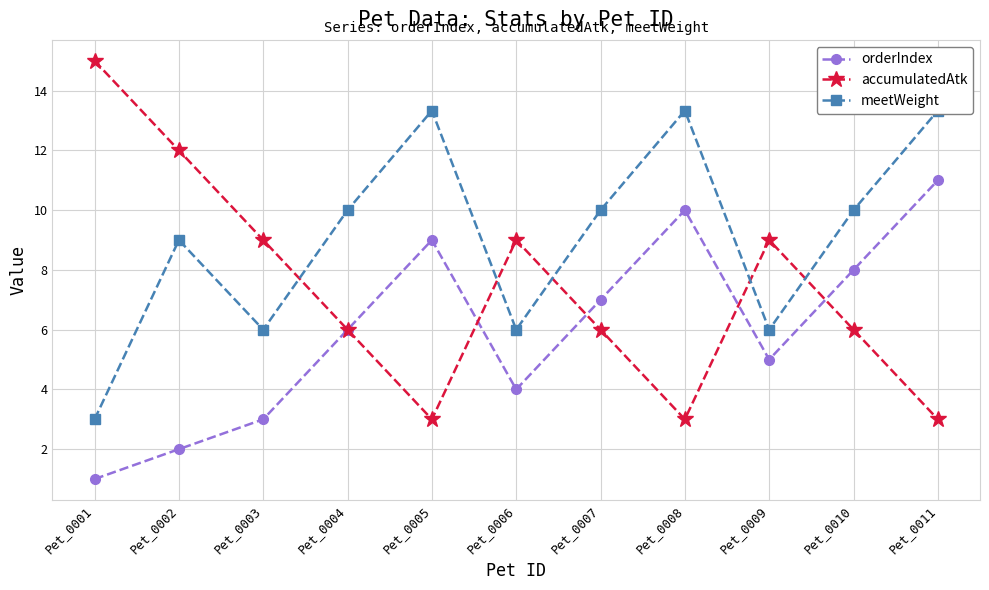

What is the spread (max minus min) of values at Pet_0008?

10.3